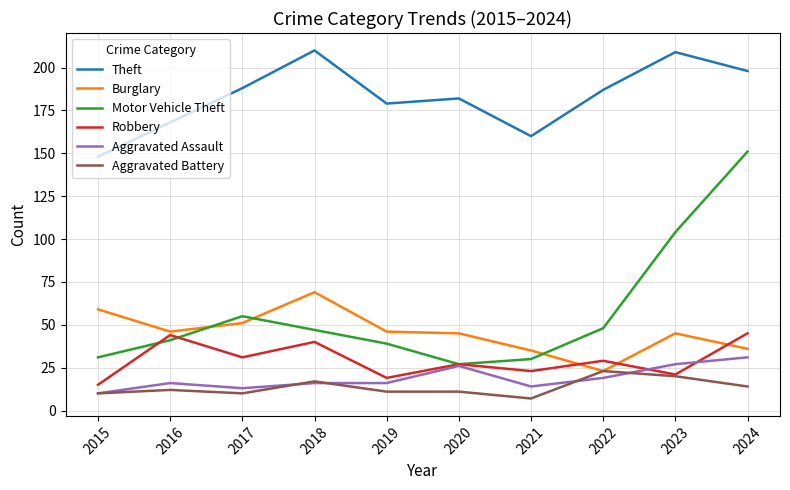

What is the minimum value for Aggravated Assault?

10